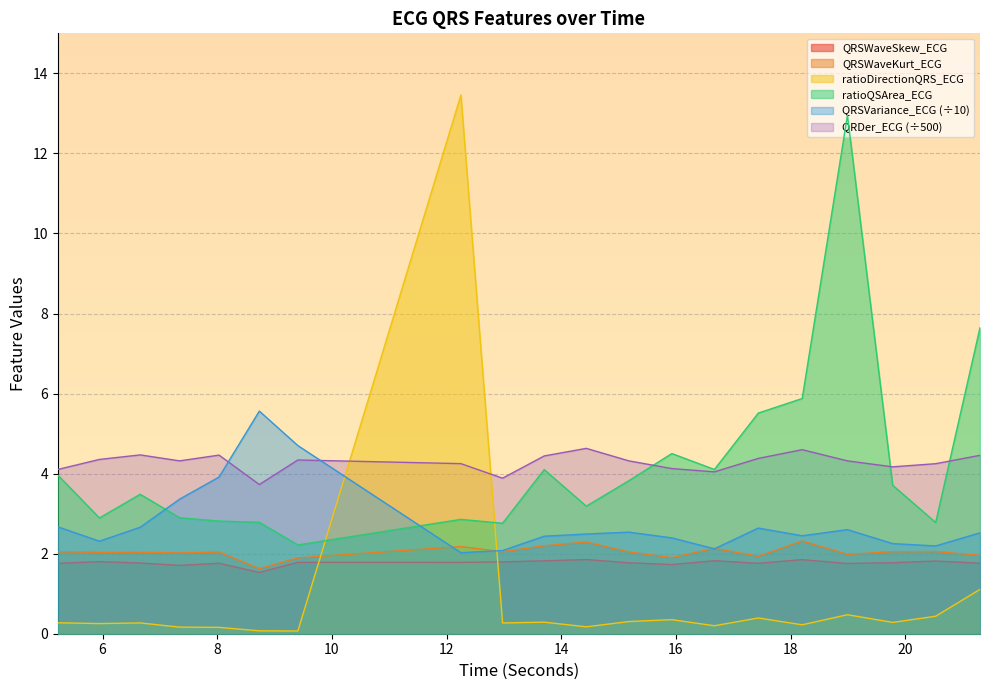

What is the sum of the ratioDirectionQRS_ECG values at 15.9296875 and 8.734375?

0.4